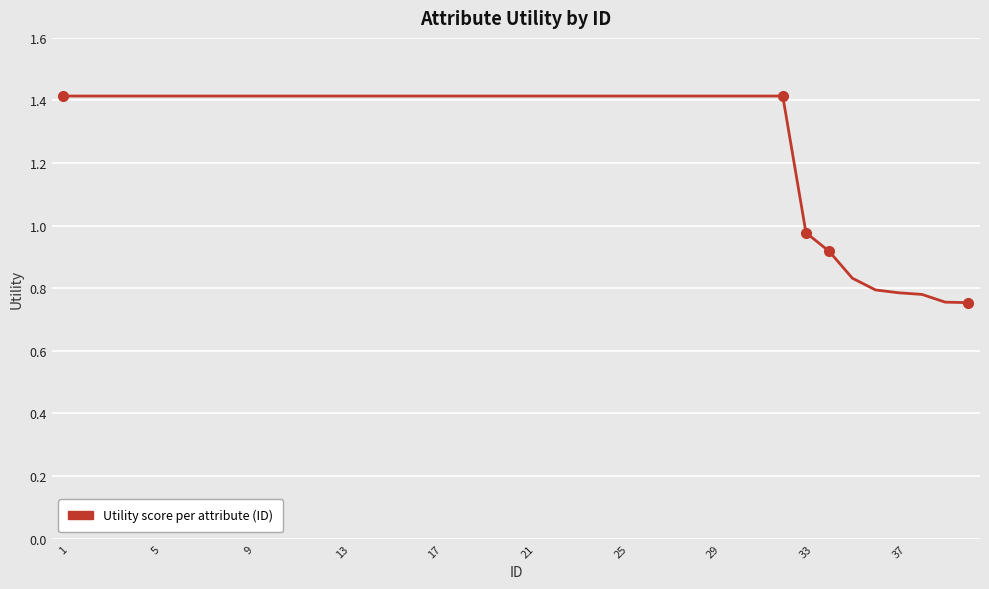

What is the greatest value displayed?

1.4